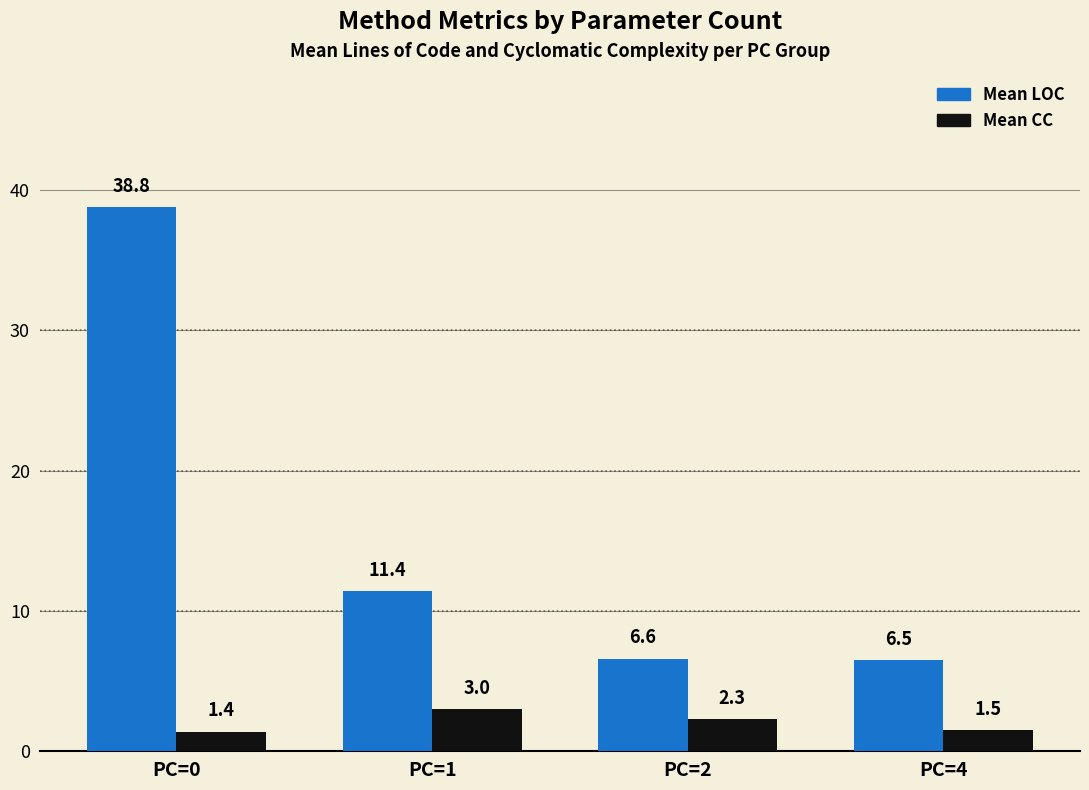

Count the number of categories in the chart.

4